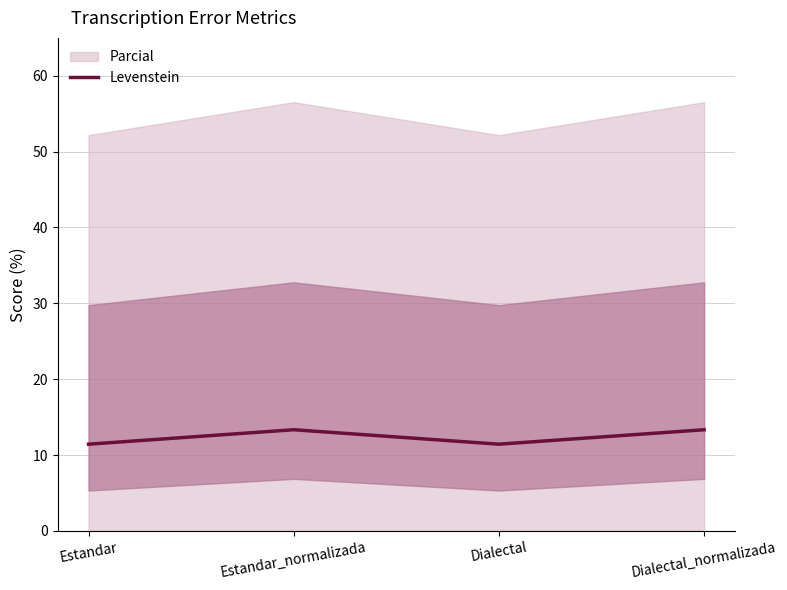

Where is the first local maximum?

Estandar_normalizada